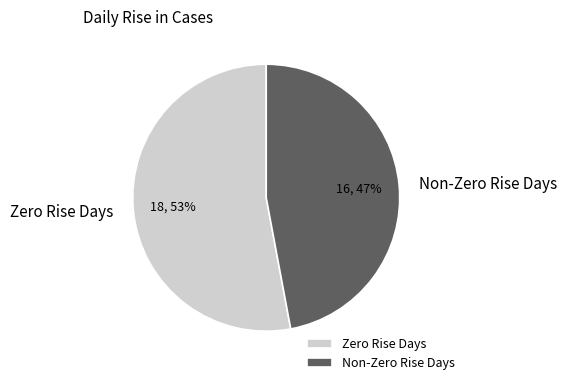

Which category has the biggest portion of the pie?

Zero Rise Days